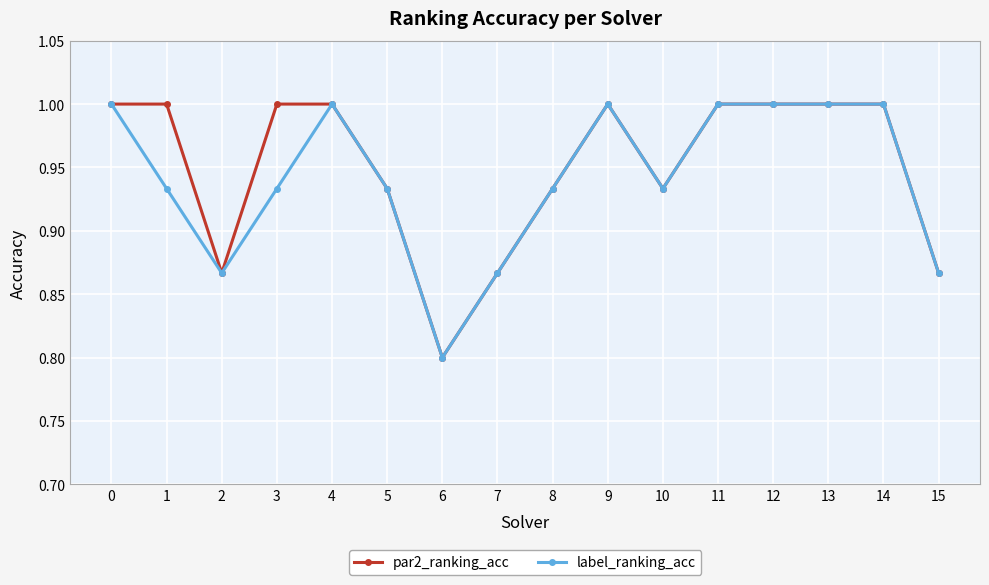

At which category does label_ranking_acc reach its first local valley?

2